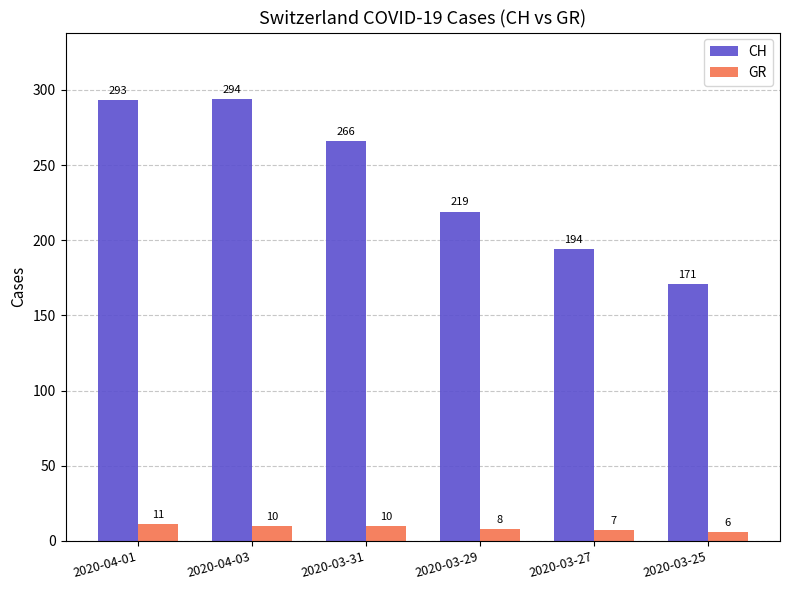

Count the number of categories in the chart.

6